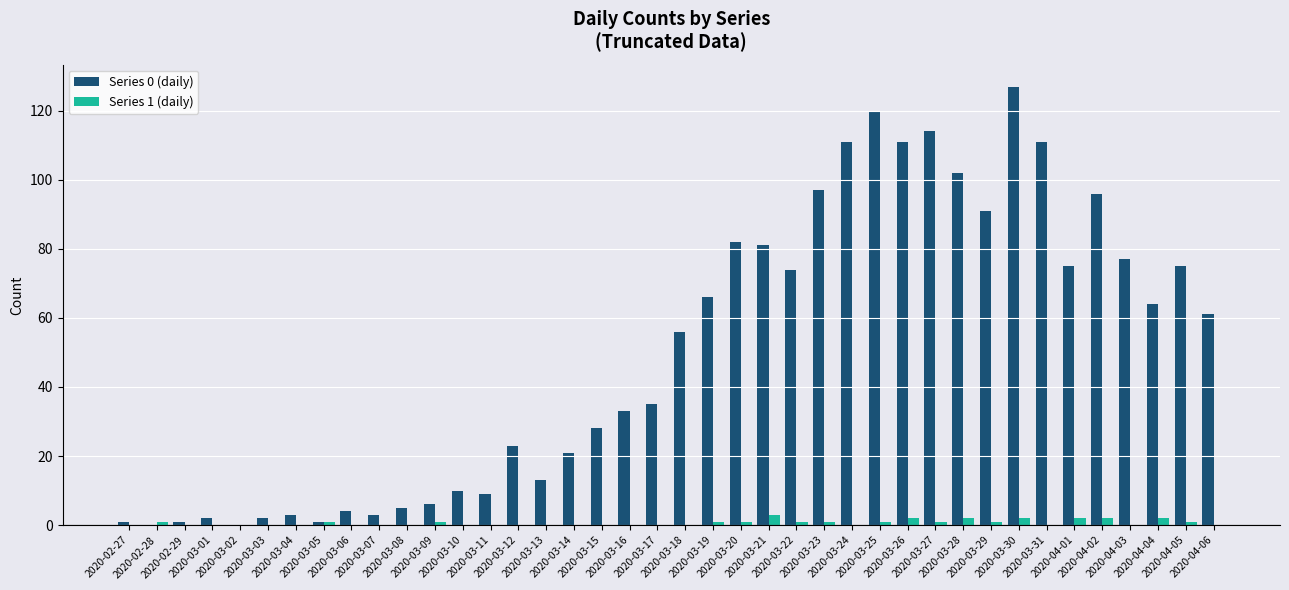

Is the value of Series 1 (daily) at 2020-02-27 greater than the value of Series 0 (daily) at 2020-04-06?

No